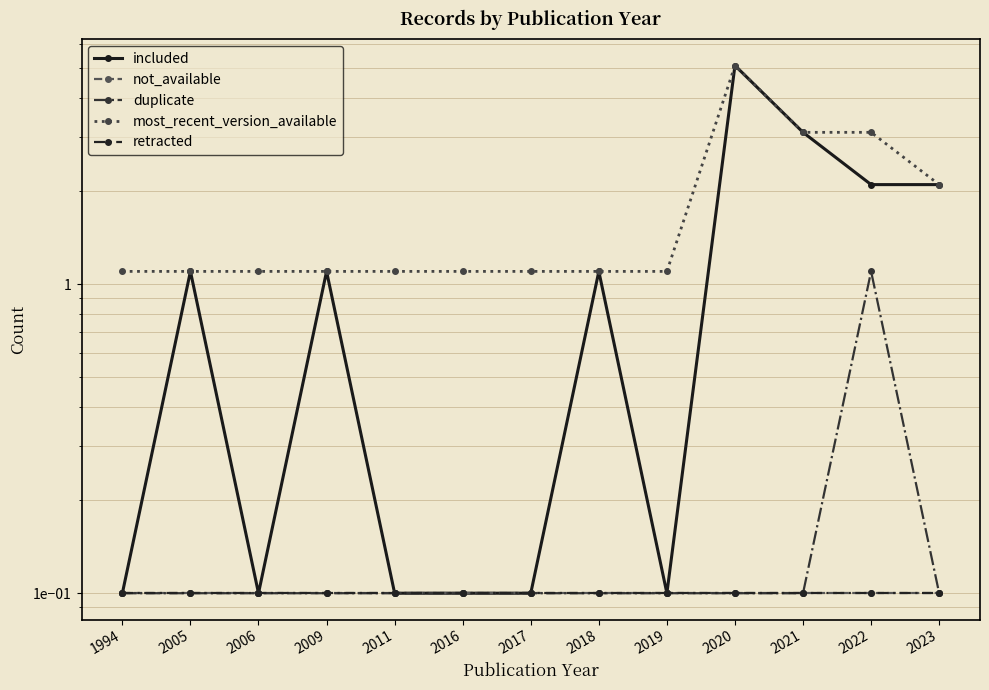

Which label corresponds to the largest value in the chart?

2020